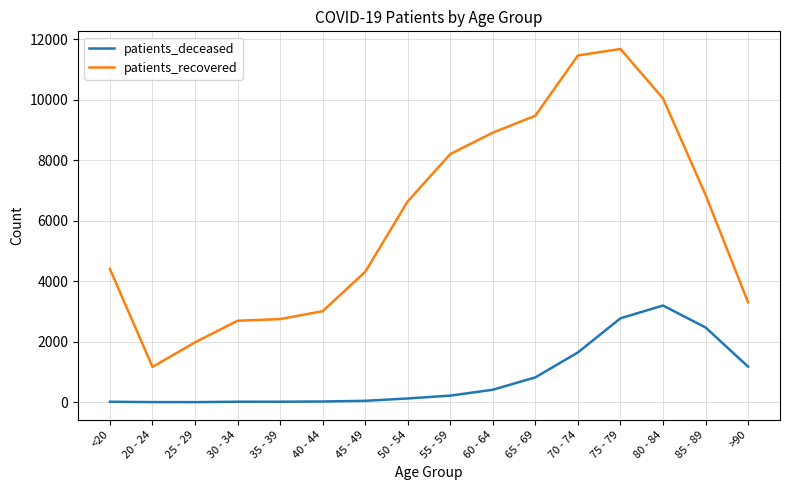

List the series in order of their overall mean, highest first.

patients_recovered, patients_deceased